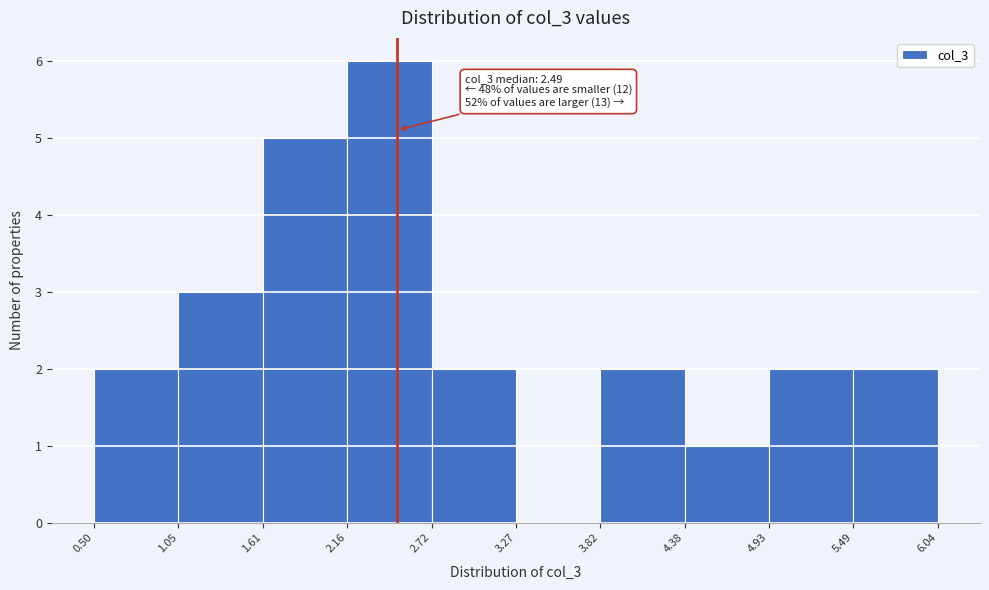

Over which range of the x-axis is the bar tallest?

2.16 to 2.72